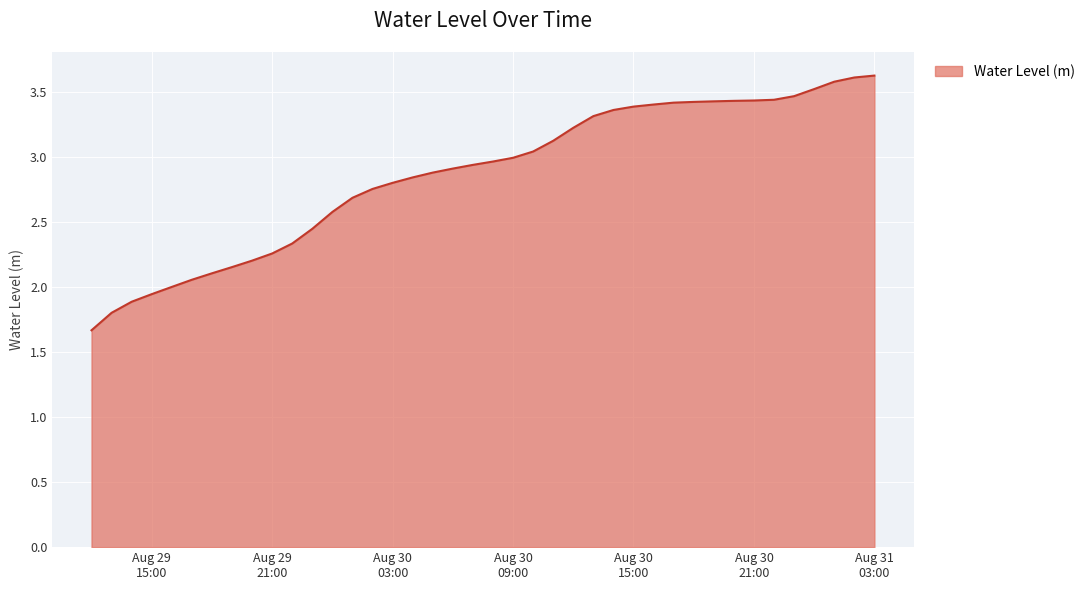

What is the difference between the maximum and minimum values?

2.0